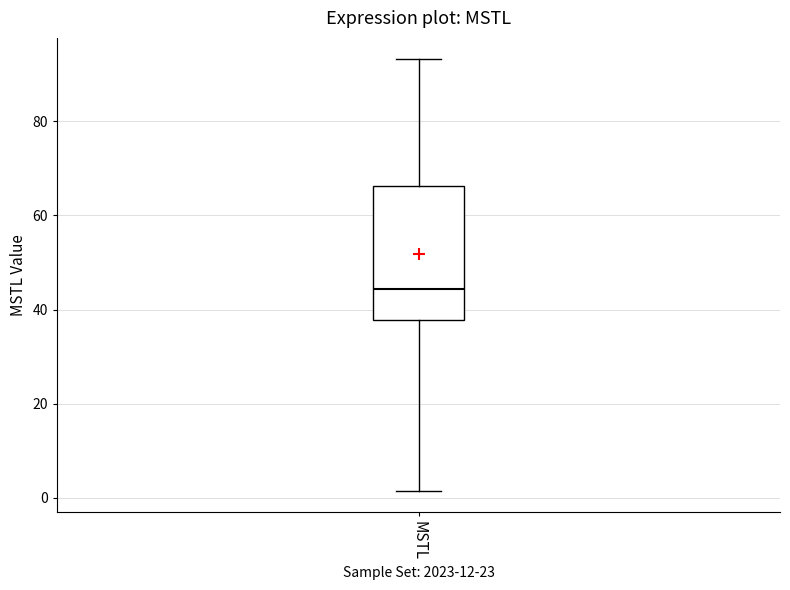

Read this box plot against the y-axis: the position of the median line, the range covered by the box, and the ends of both whiskers. The values are not printed on the chart, so give them approximately, as read against the axis.

median 44, box 38 to 66, whiskers 2 to 94